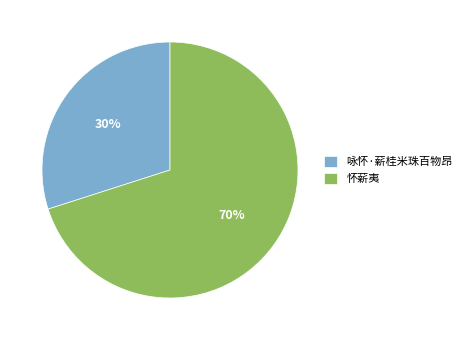

Is the sum of 怀薪夷 and 咏怀·薪桂米珠百物昂 greater than half?

Yes